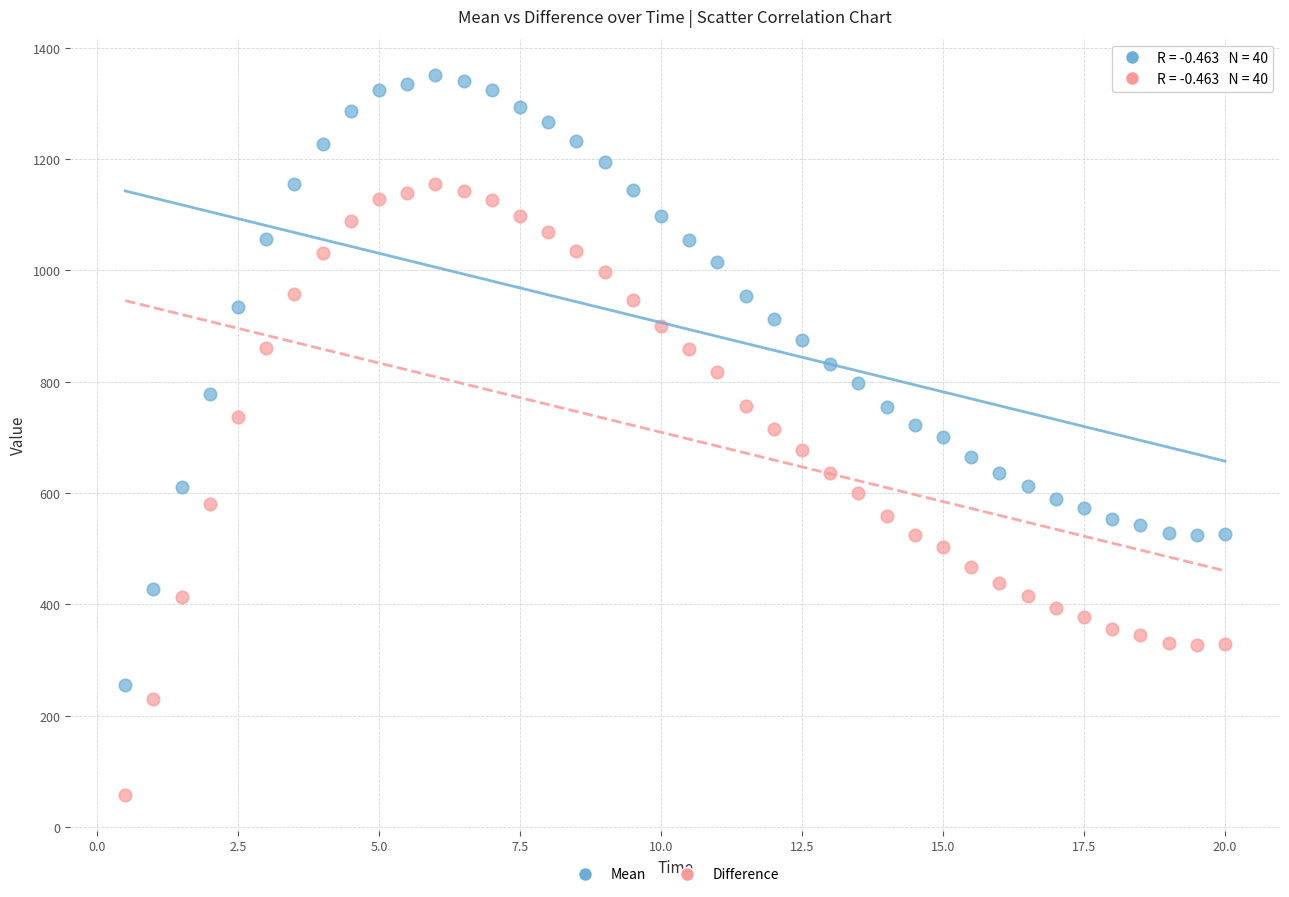

Which series contains the lowest Y value?

Difference